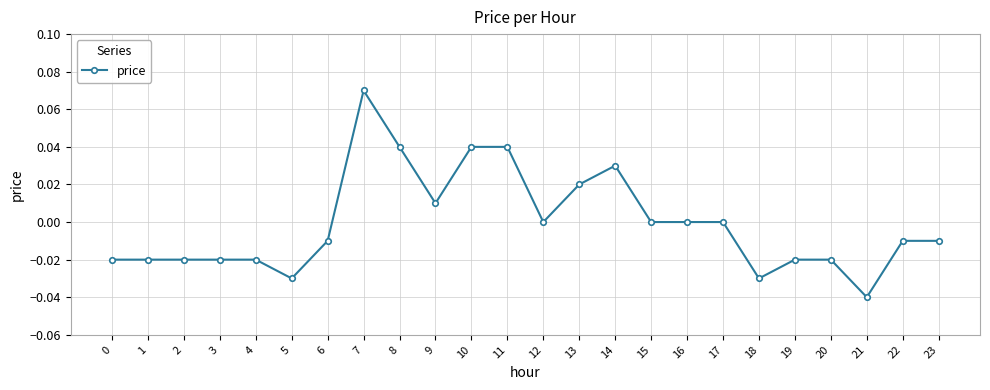

True or false: there are more than 0 points higher than both neighbors.

True